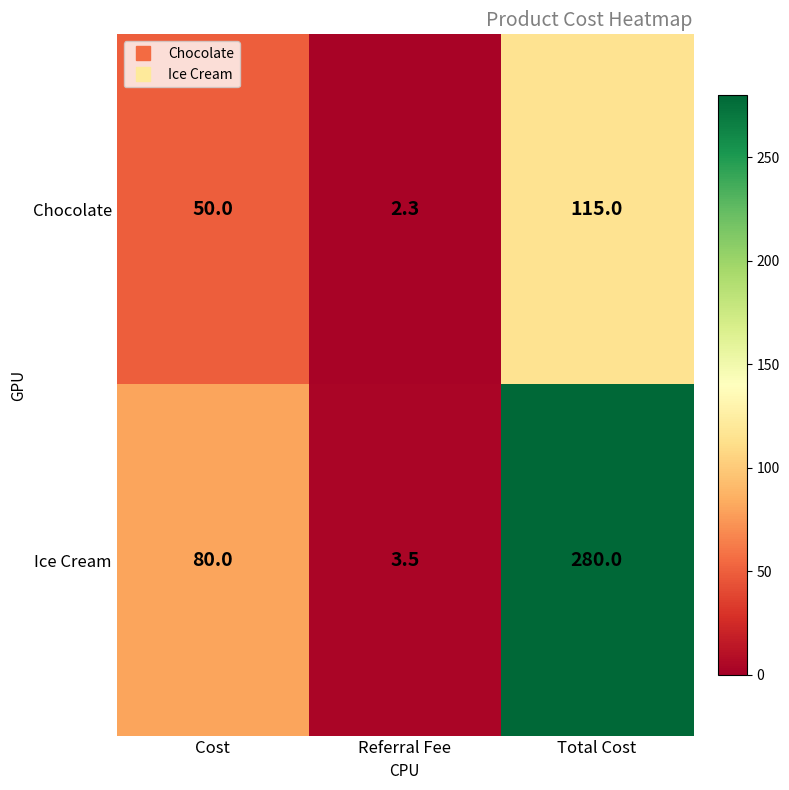

At which category does the chart reach its peak across all series?

Total Cost